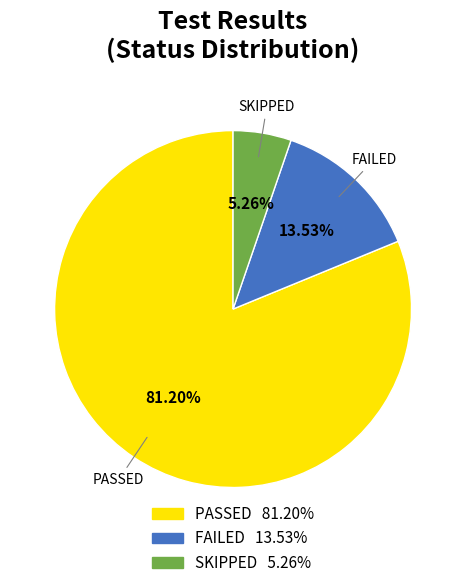

True or false: FAILED accounts for 6% of the total.

False